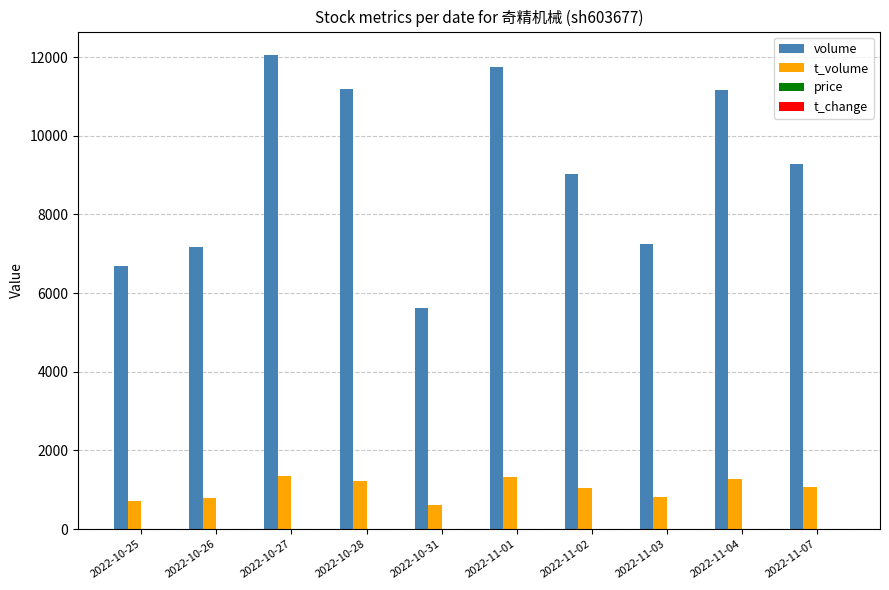

Which series has the largest total across all categories?

volume